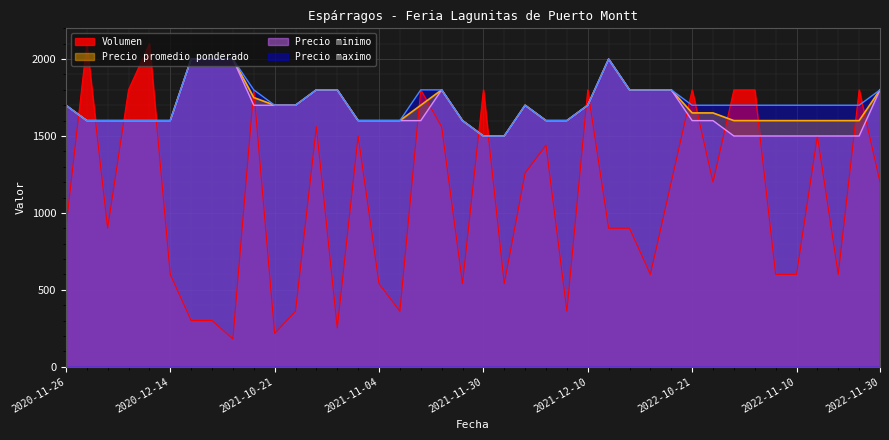

Which category has the lowest value in the Precio maximo series?

2021-11-30